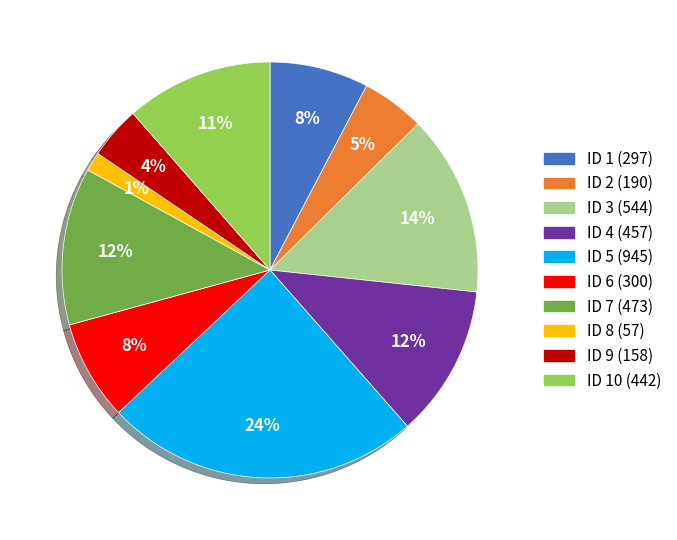

Count the number of slices in the pie.

10